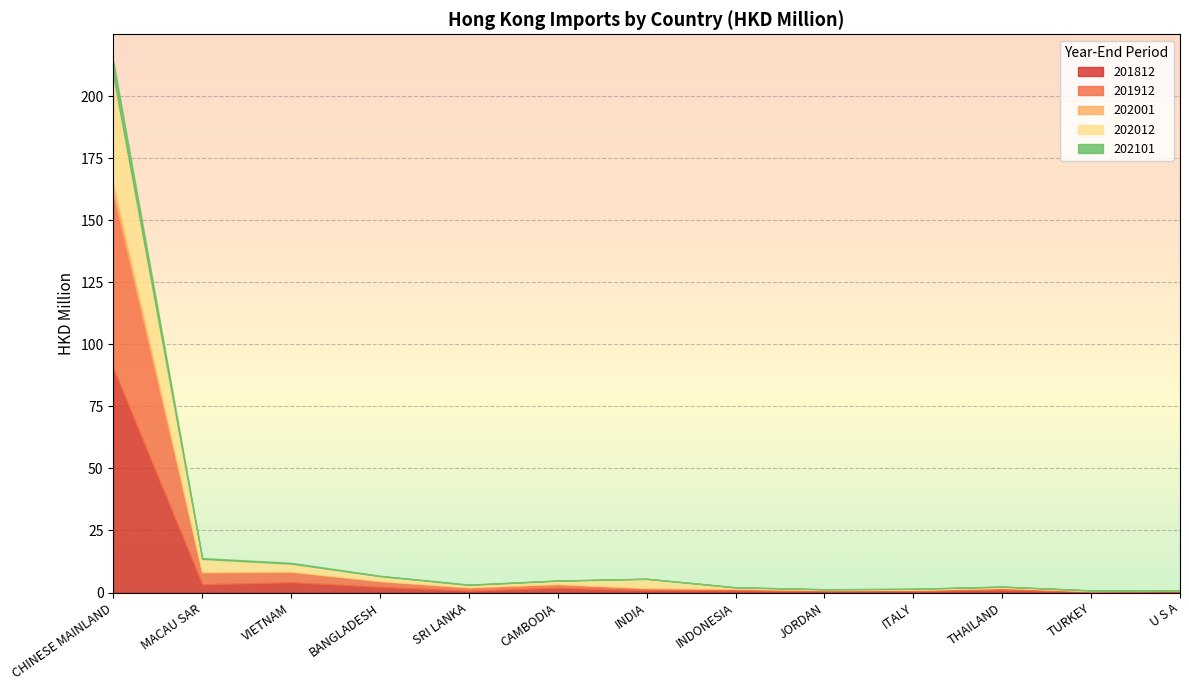

Which series changed the most between SRI LANKA and CAMBODIA?

201812